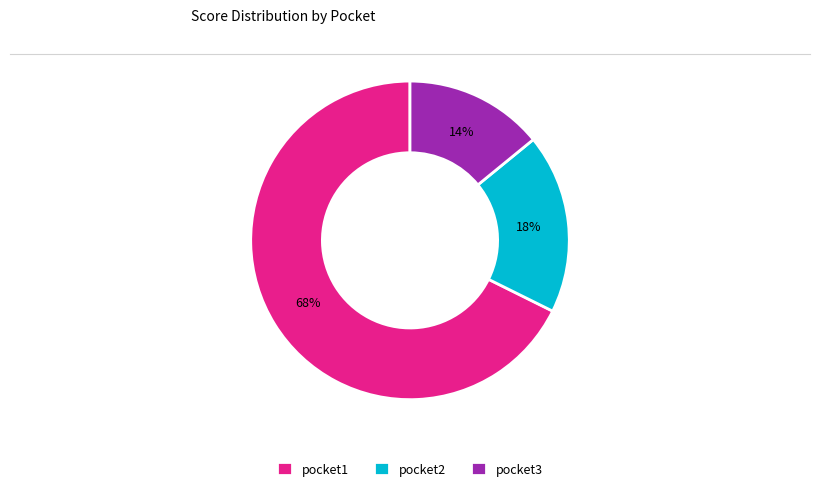

True or false: pocket3 accounts for 1% of the total.

False